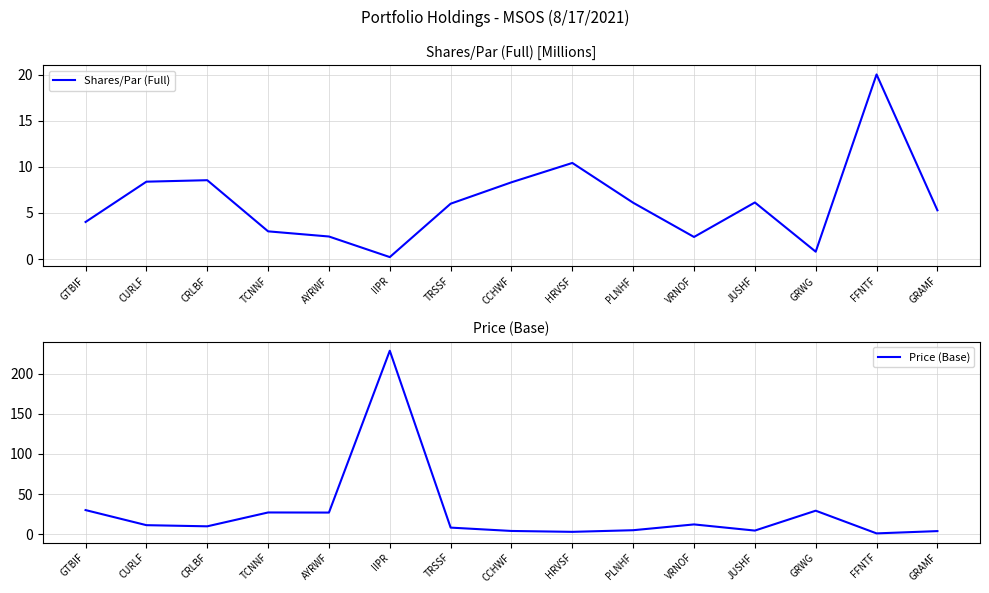

Between which two adjacent categories do Shares/Par (Full) and Price (Base) first intersect?

TRSSF and CCHWF